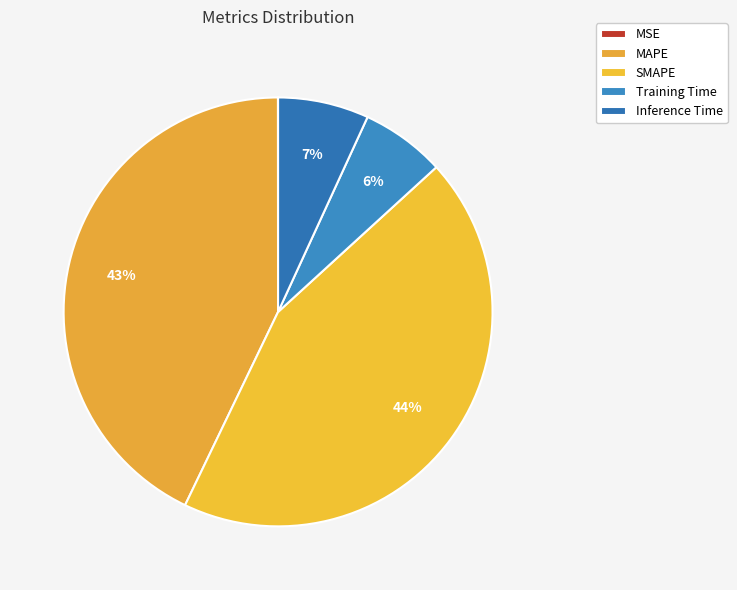

Rank the categories by value from lowest to highest.

MSE, Training Time, Inference Time, MAPE, SMAPE